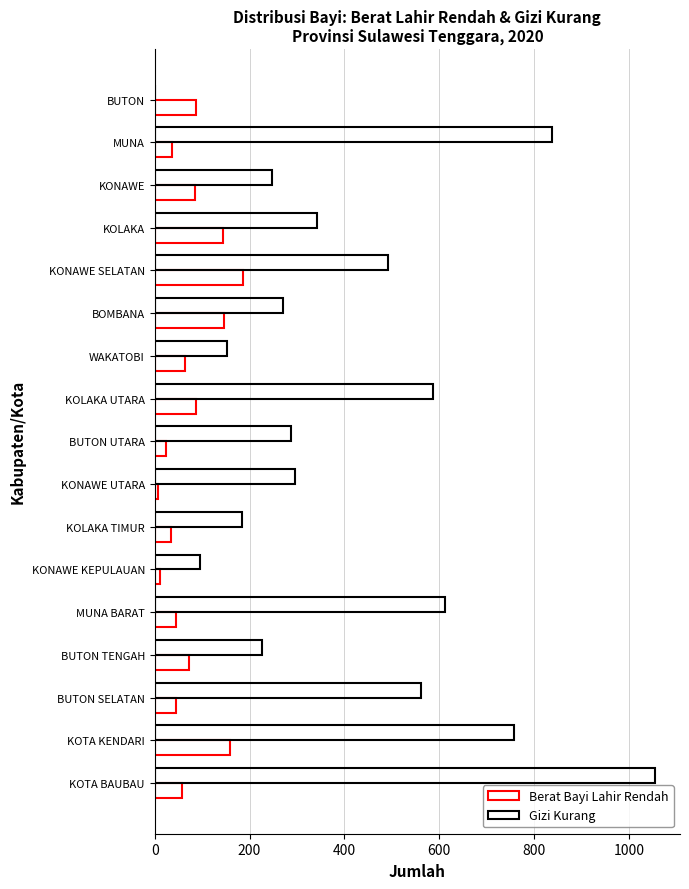

How many distinct data groups are displayed?

2